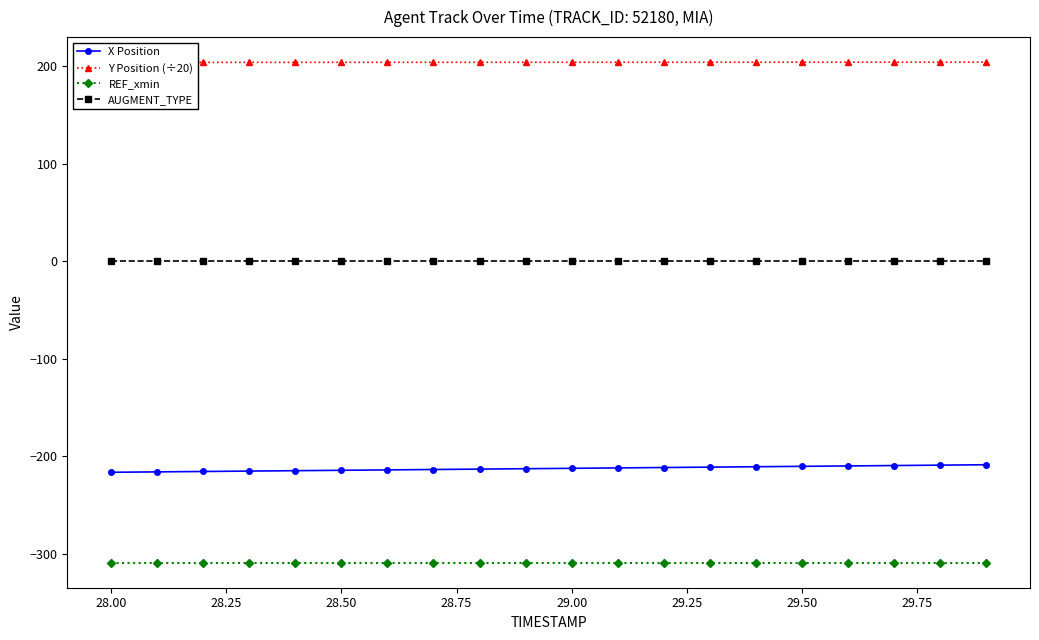

Which series has the largest total across all categories?

Y Position (÷20)